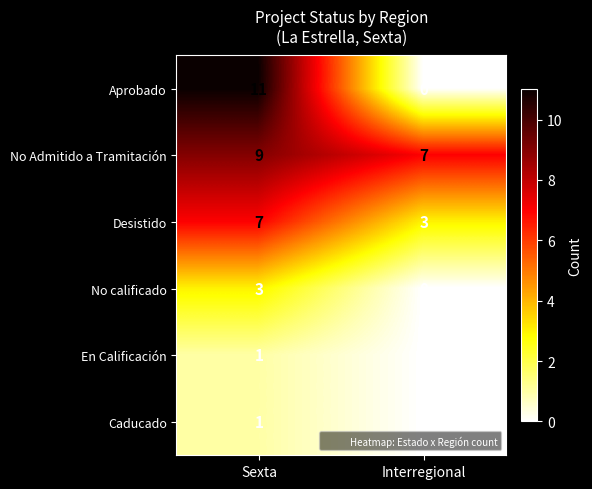

Is it true that En Calificación equals 0 at Interregional?

True